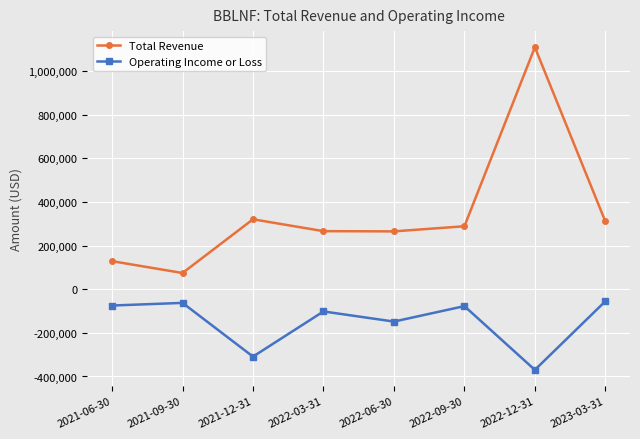

The Total Revenue series shows 167306 at 2022-06-30. True or false?

False